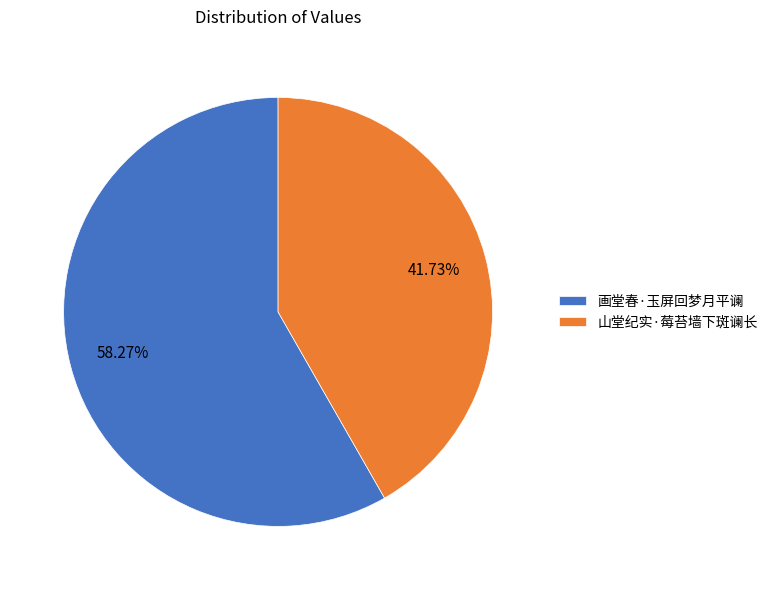

Combined, do 画堂春·玉屏回梦月平谰 and 山堂纪实·莓苔墙下斑谰长 account for over 50%?

Yes